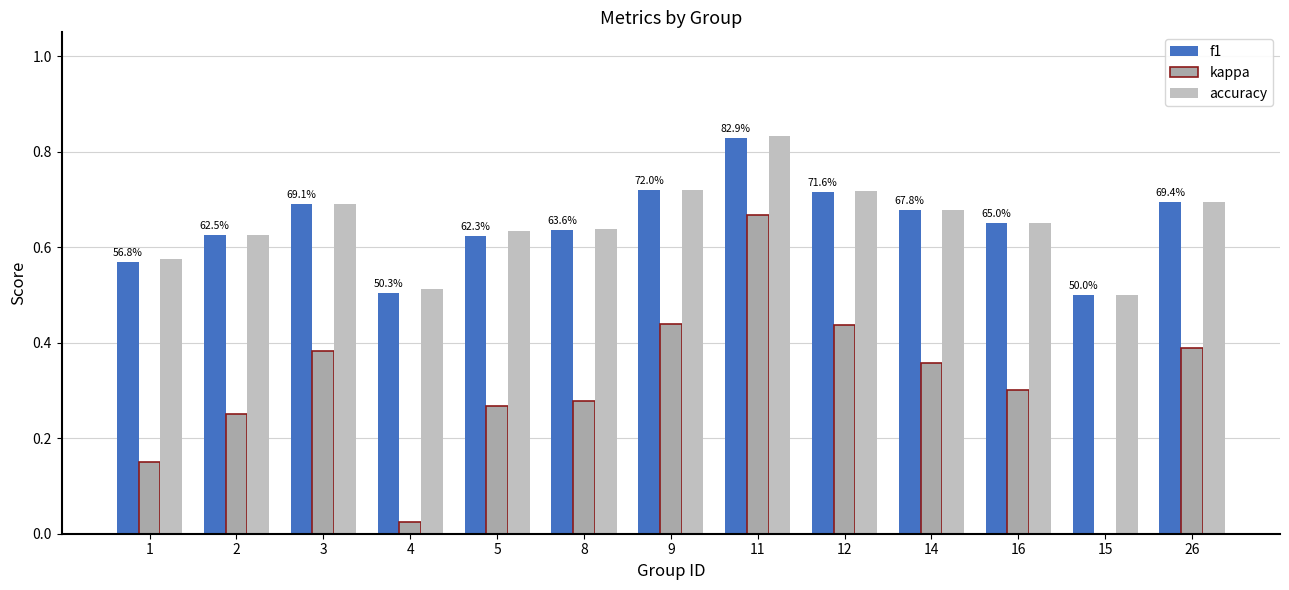

At which label is kappa closest to 0?

15